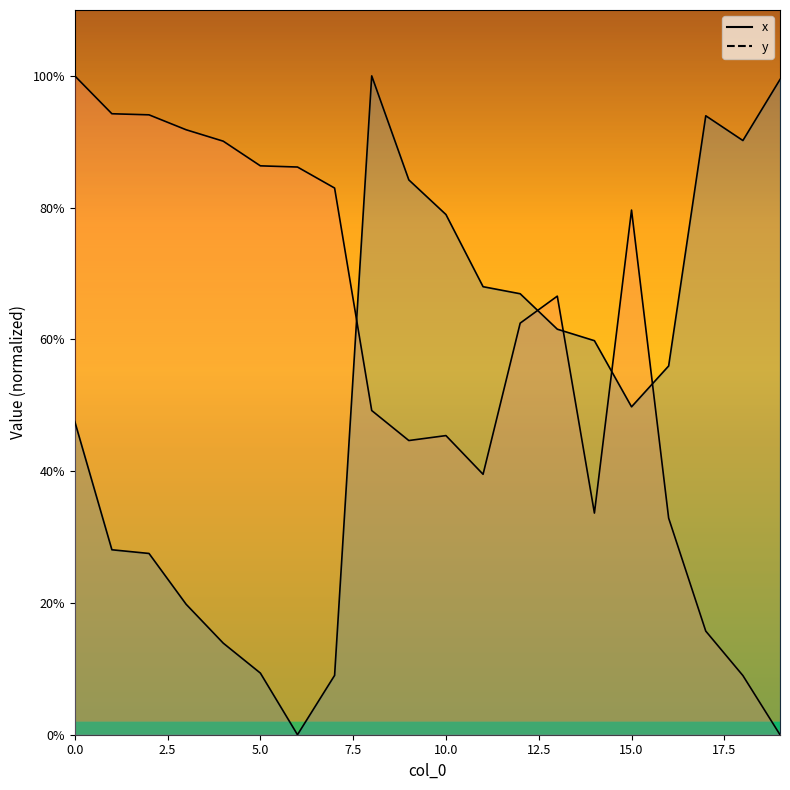

What are all the series names shown in the legend?

x, y